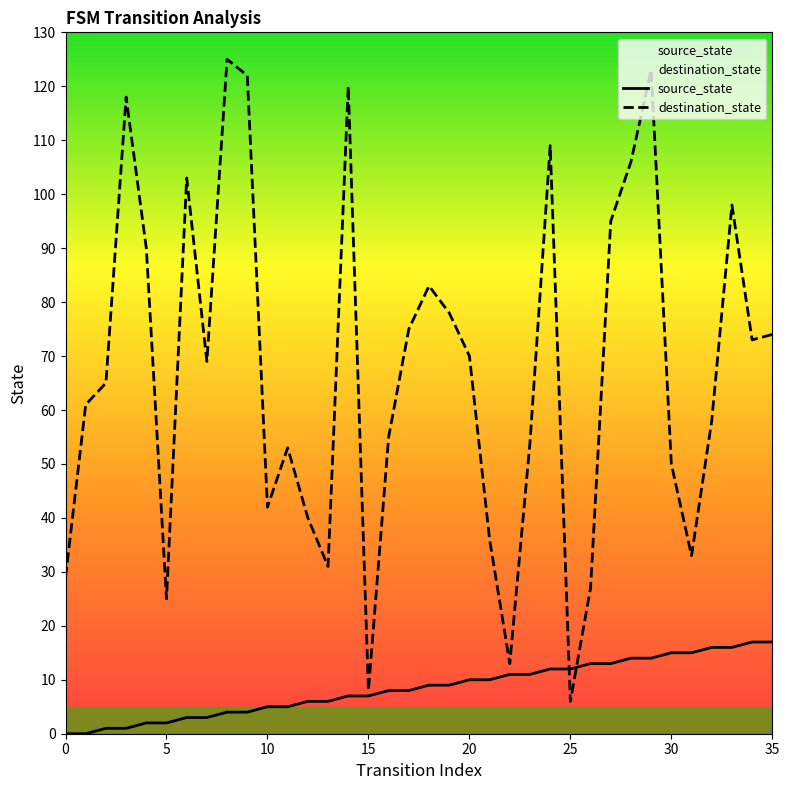

In destination_state, how many points are lower than both neighbors (excluding endpoints)?

9